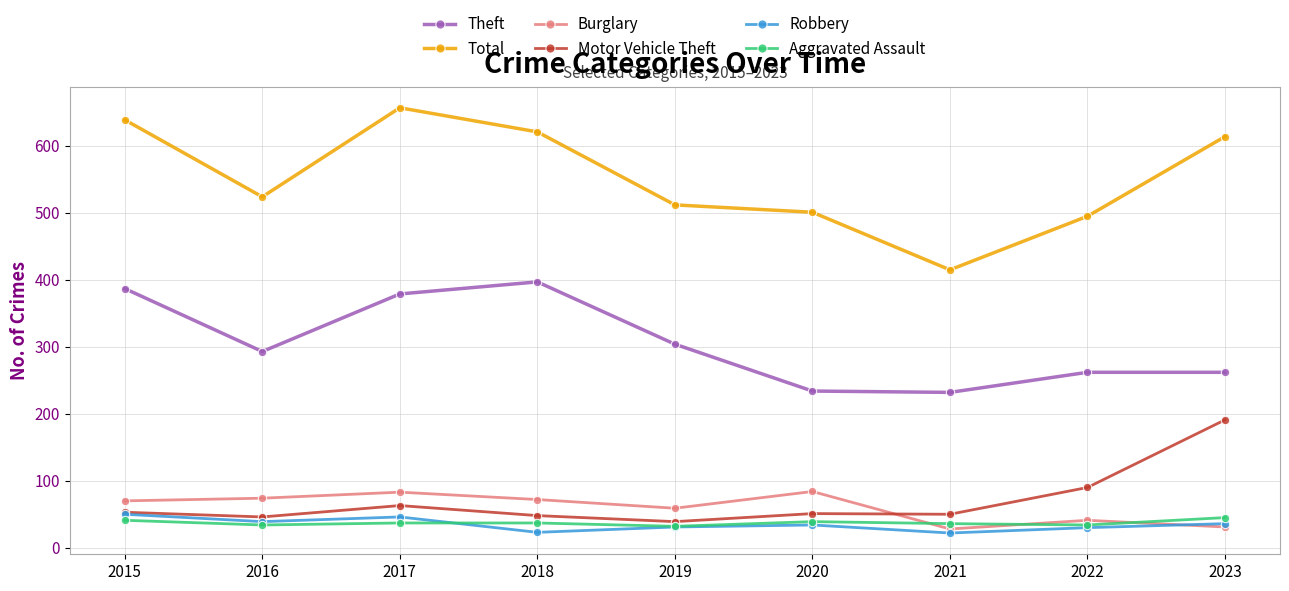

At which category does Motor Vehicle Theft reach its first local valley?

2016